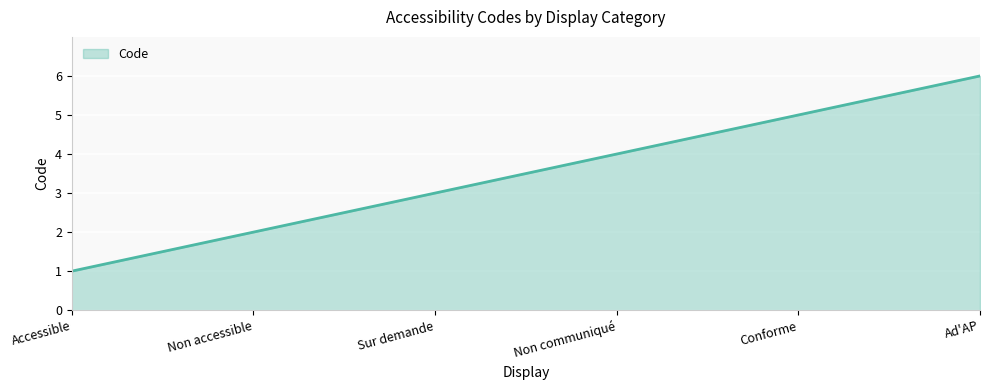

Approximately how many times larger is the value at Ad'AP compared to Non accessible?

3.0